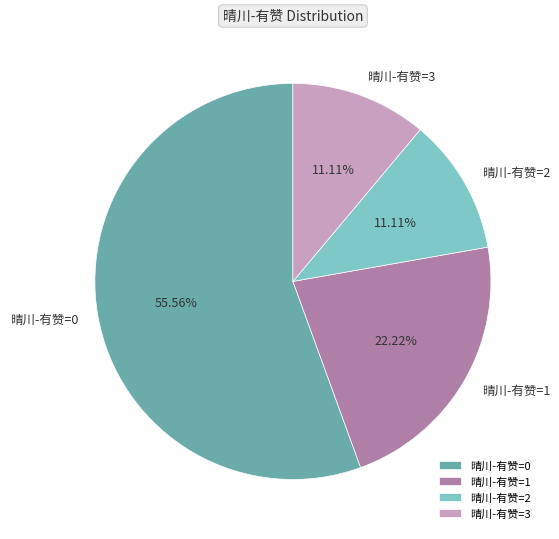

Which category accounts for the majority?

晴川-有赞=0